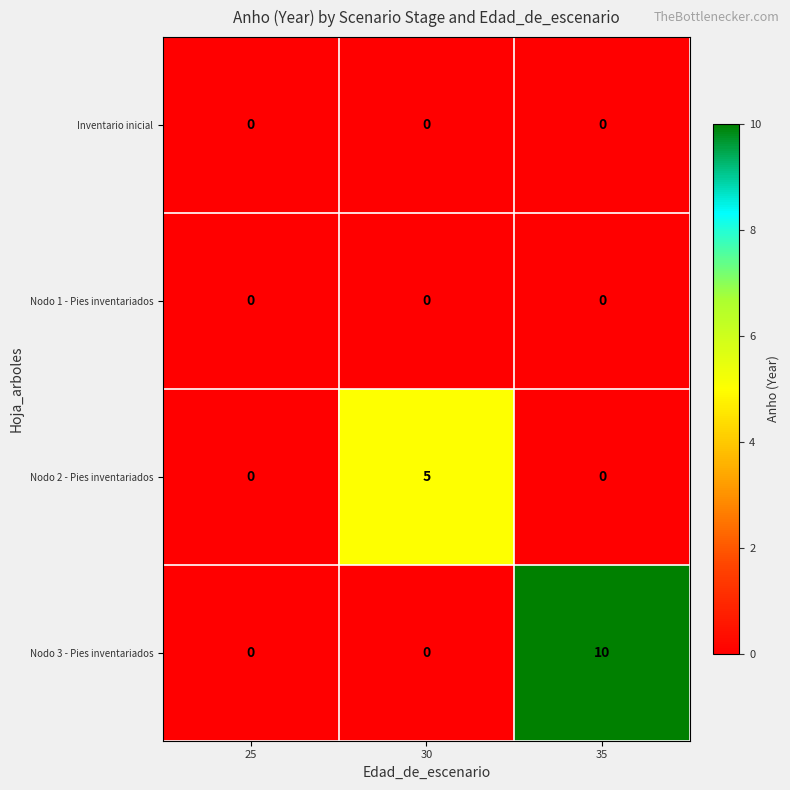

Reading right to left, transcribe all the data shown in this chart.

Inventario inicial: 35=0	30=0	25=0
Nodo 1 - Pies inventariados: 35=0	30=0	25=0
Nodo 2 - Pies inventariados: 35=0	30=5	25=0
Nodo 3 - Pies inventariados: 35=10	30=0	25=0